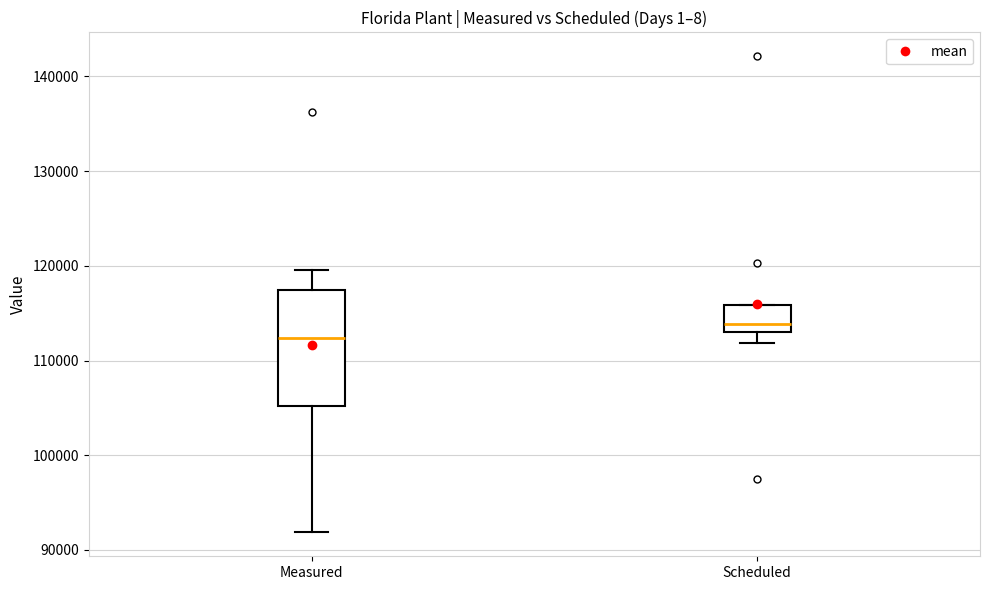

Reading left to right, transcribe this box plot: for each box, give where its median line is, the range the box spans, and where its two whiskers end, as read against the y-axis. The values are not printed on the chart, so give them approximately, as read against the axis.

Measured: median 112000, box 105000 to 117000, whiskers 92000 to 120000
Scheduled: median 114000, box 113000 to 116000, whiskers 112000 to 116000